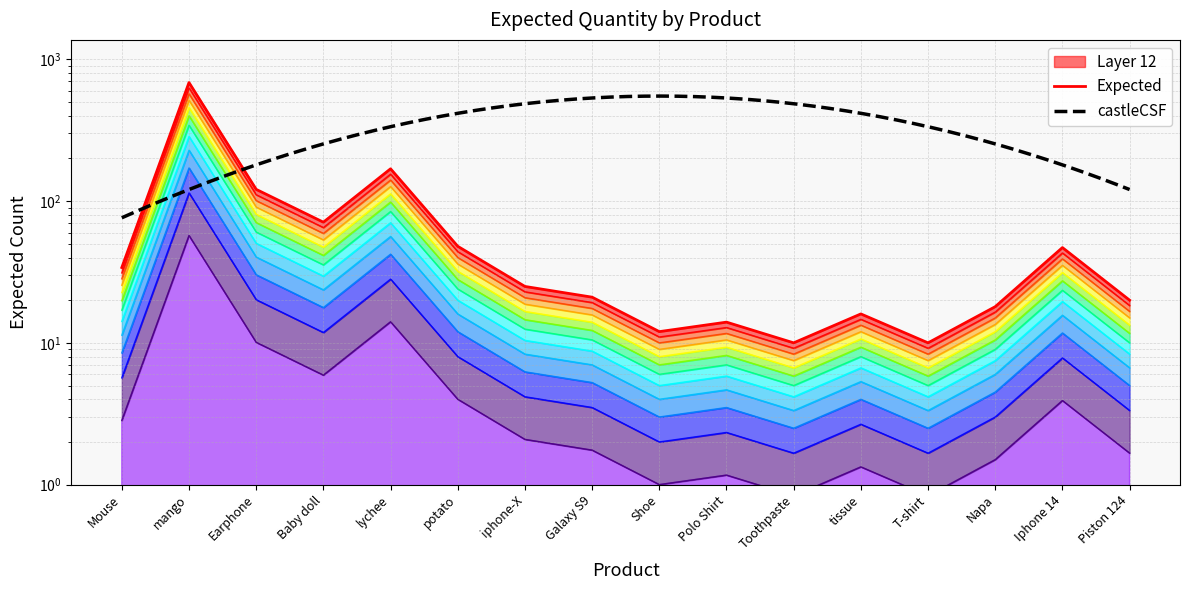

Approximately how many times larger is the value at Galaxy S9 compared to Baby doll?

0.3